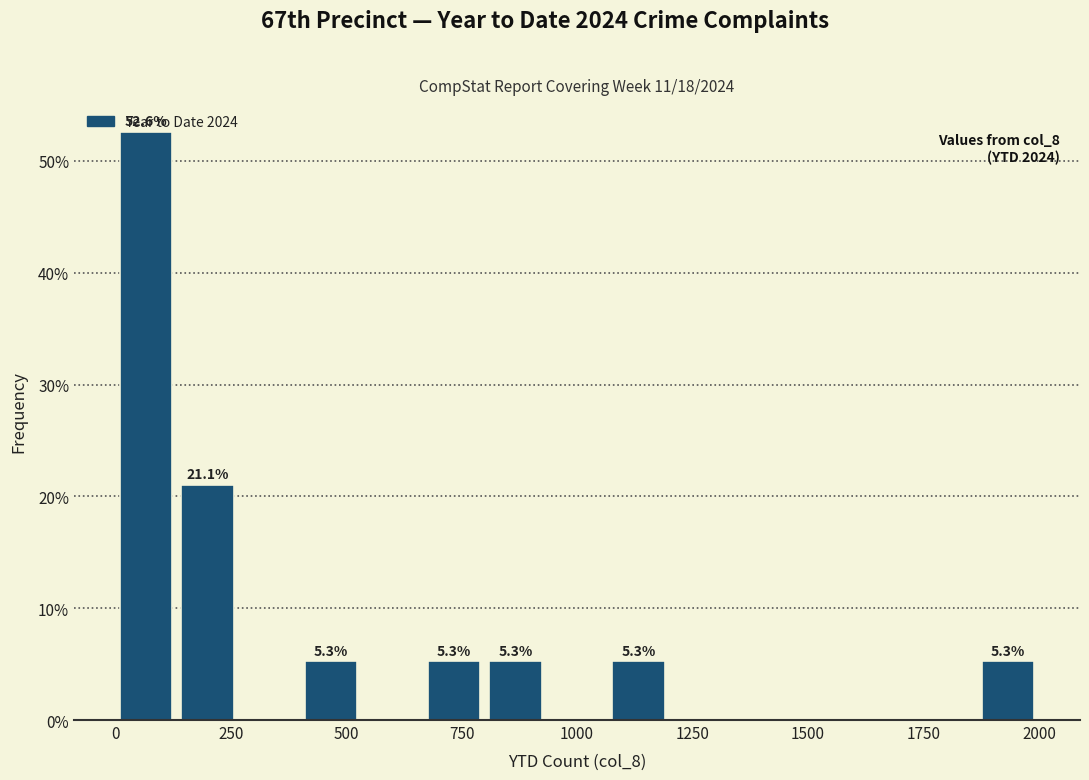

Around what value on the x-axis is the tallest bar? Give the approximate position of its centre, as read against the axis.

50